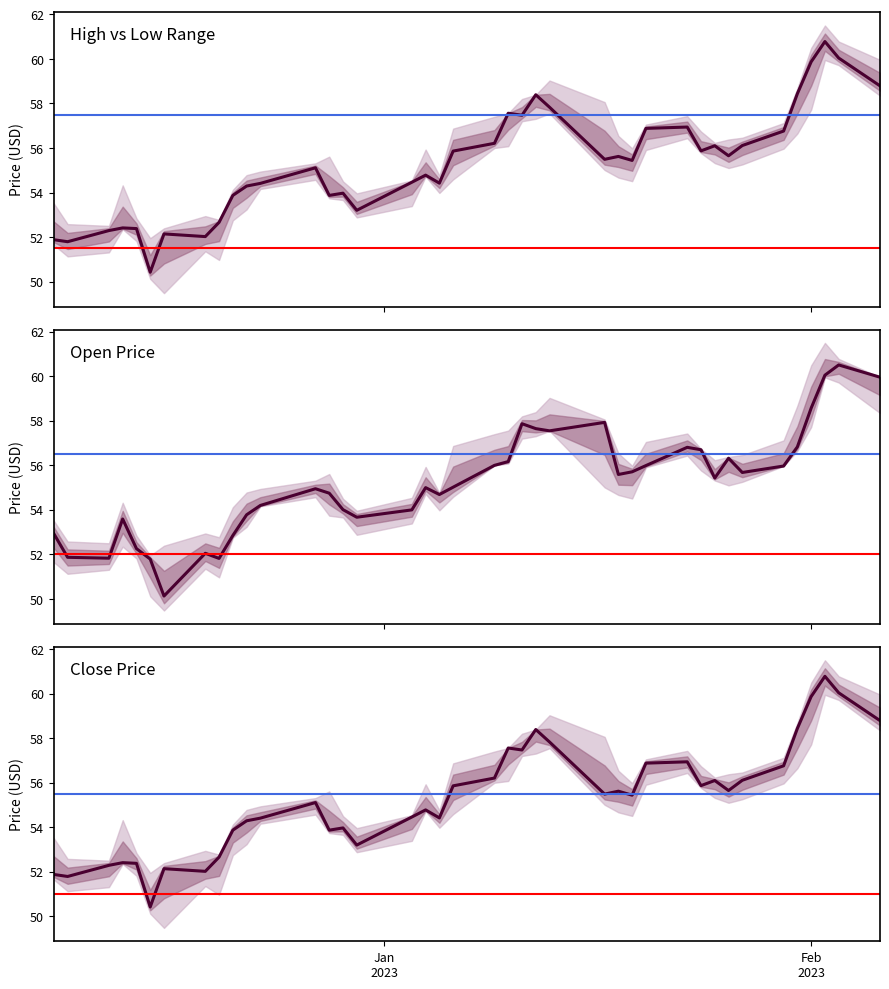

Count the number of data series in this chart.

2